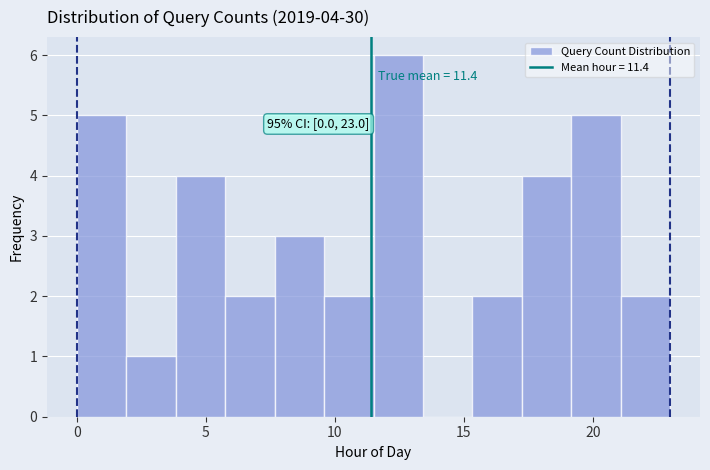

Around what value on the x-axis is the tallest bar? Give the approximate position of its centre, as read against the axis.

12.5